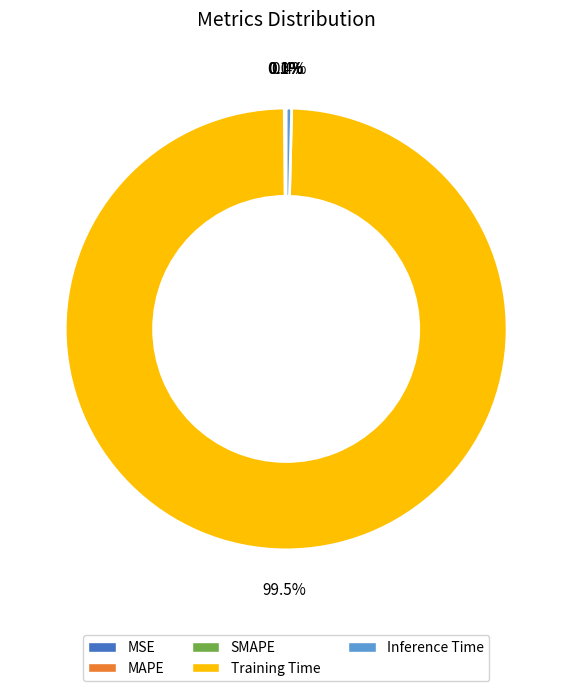

Which category has the biggest portion of the pie?

Training Time